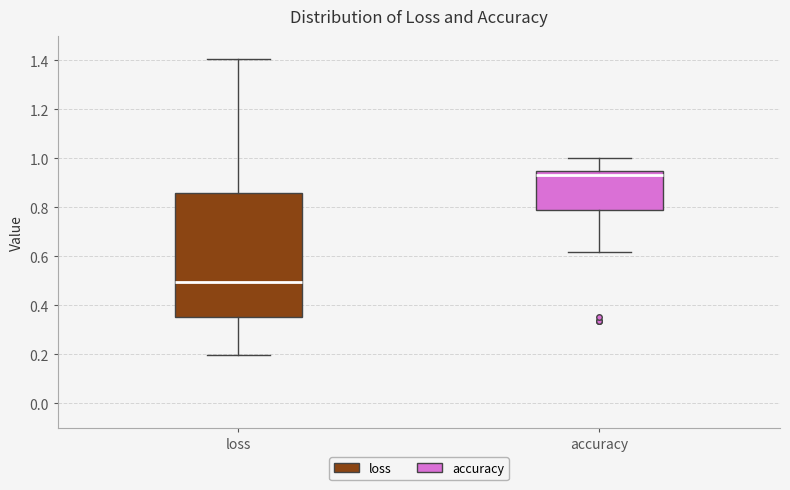

Reading left to right, transcribe this box plot: for each box, give where its median line is, the range the box spans, and where its two whiskers end, as read against the y-axis. The values are not printed on the chart, so give them approximately, as read against the axis.

loss: median 0.50, box 0.36 to 0.86, whiskers 0.20 to 1.40
accuracy: median 0.94 (just below the box's upper edge), box 0.78 to 0.94, whiskers 0.62 to 1.00